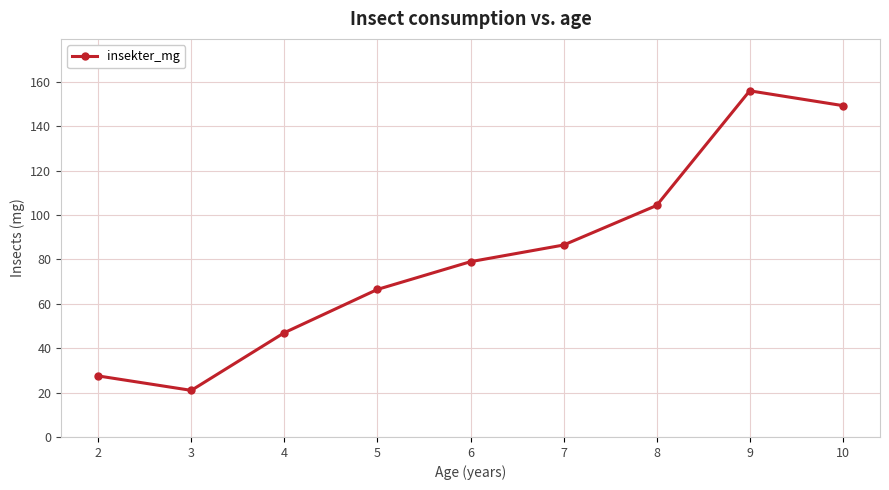

Reading left to right, extract all data points from this chart.

27.5	21.0	47.0	66.5	79.0	86.5	104.3	156.0	149.3